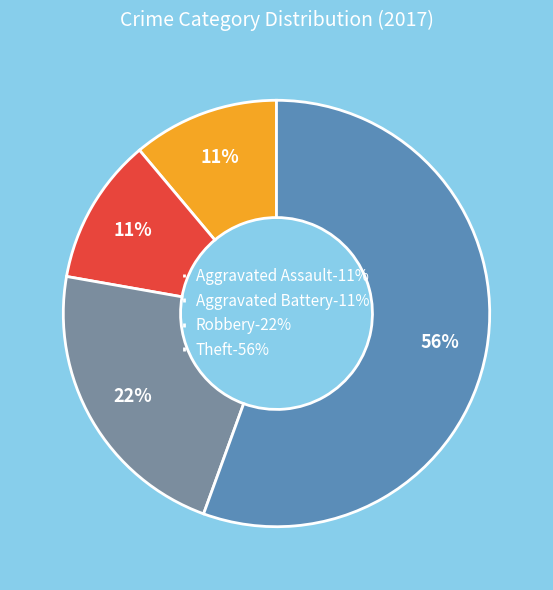

What is the ratio of the value at Aggravated Assault-11% to the value at Aggravated Battery-11%?

1.0